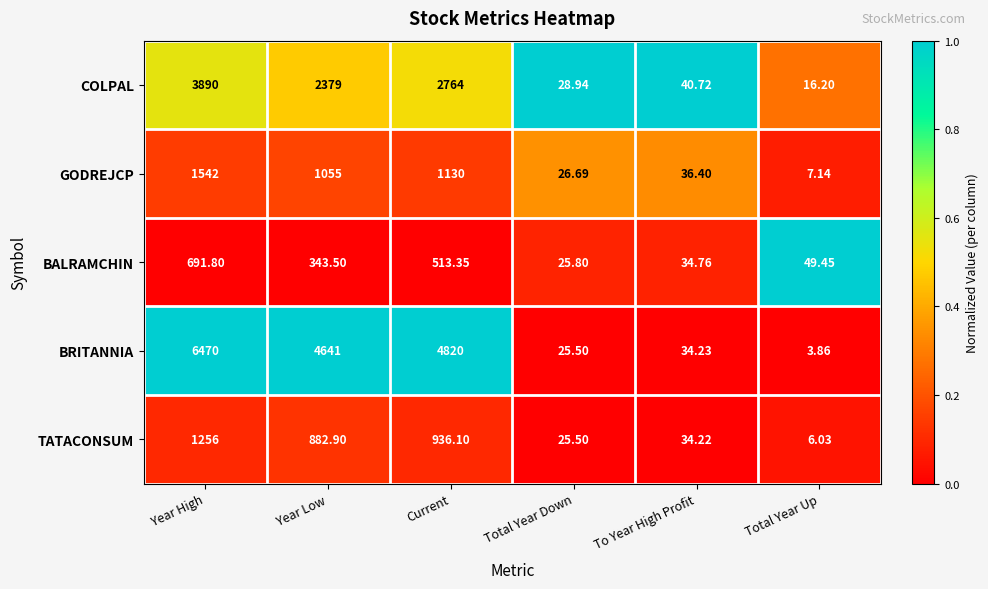

At which category is the sum across all series the highest?

Year High